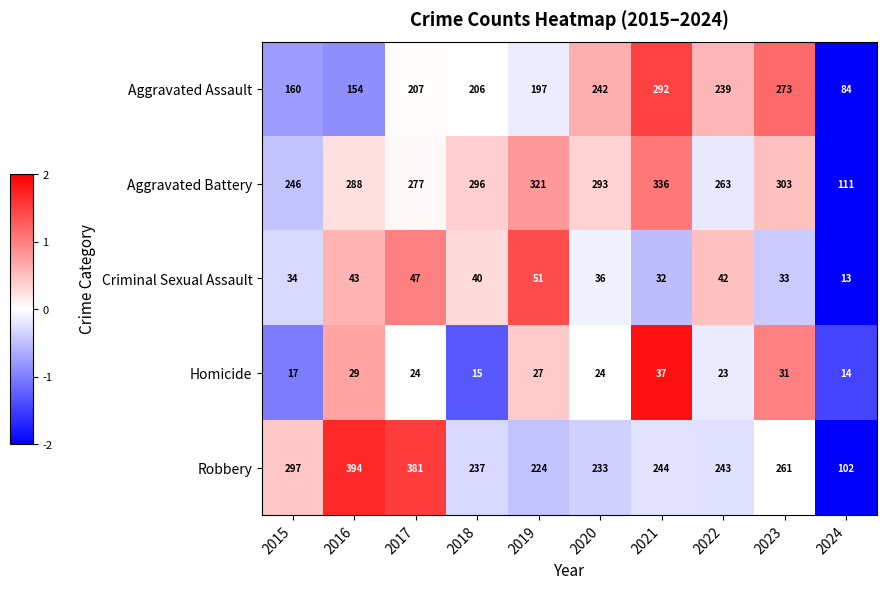

Between 2019 and 2020, which series saw the biggest shift?

Aggravated Assault